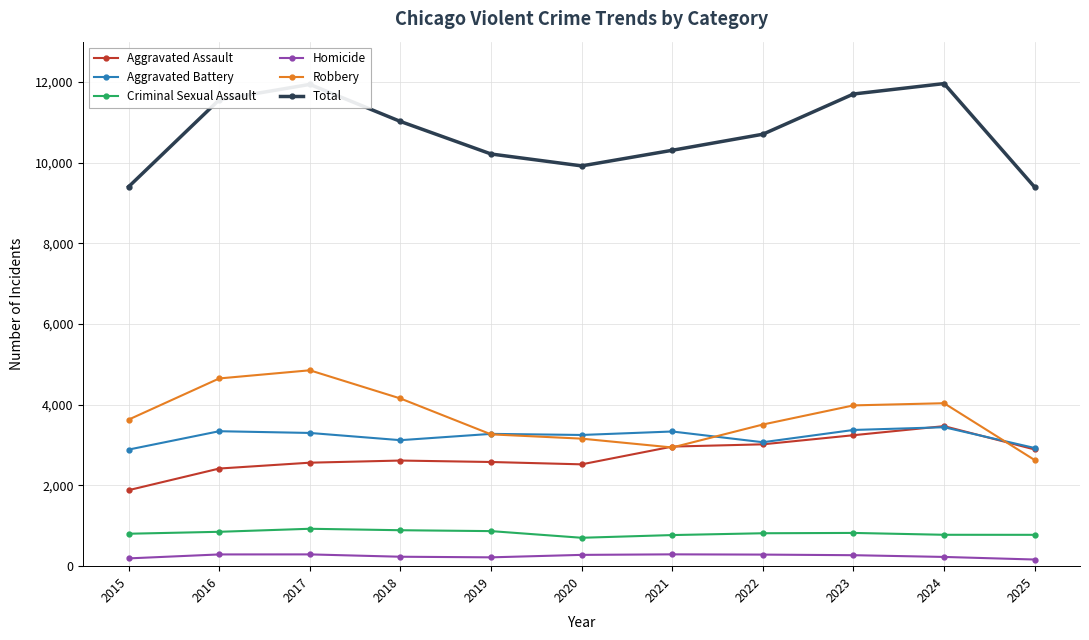

What are all the series names shown in the legend?

Aggravated Assault, Aggravated Battery, Criminal Sexual Assault, Homicide, Robbery, Total